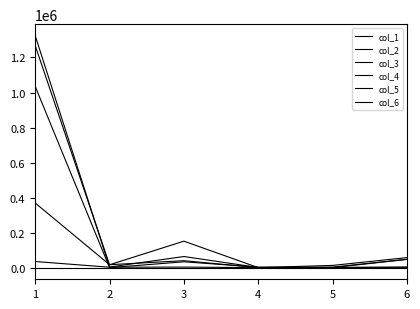

Which category has the highest value in the col_3 series?

1